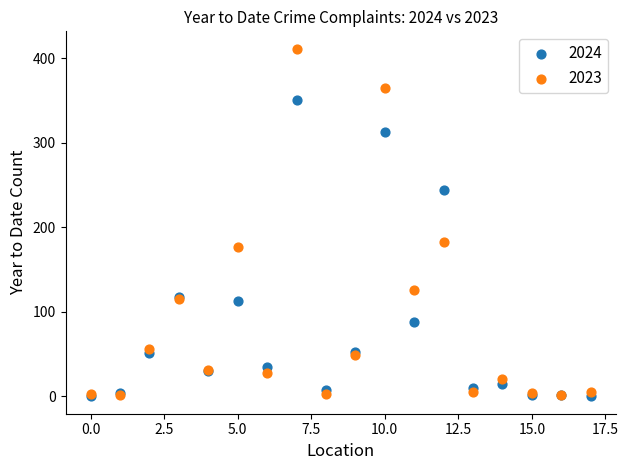

Which series has the widest spread of Y values?

2023